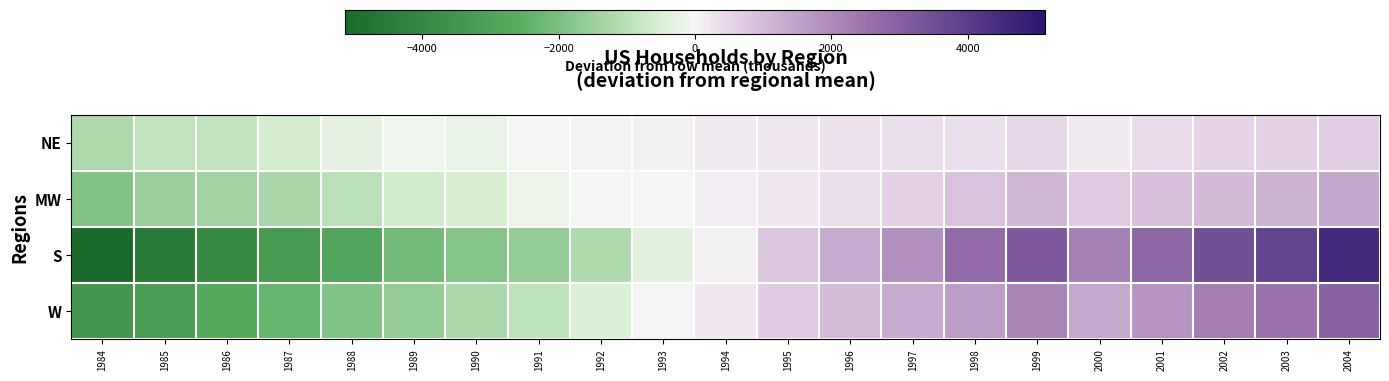

Between 1992 and 1996, which series saw the biggest shift?

S